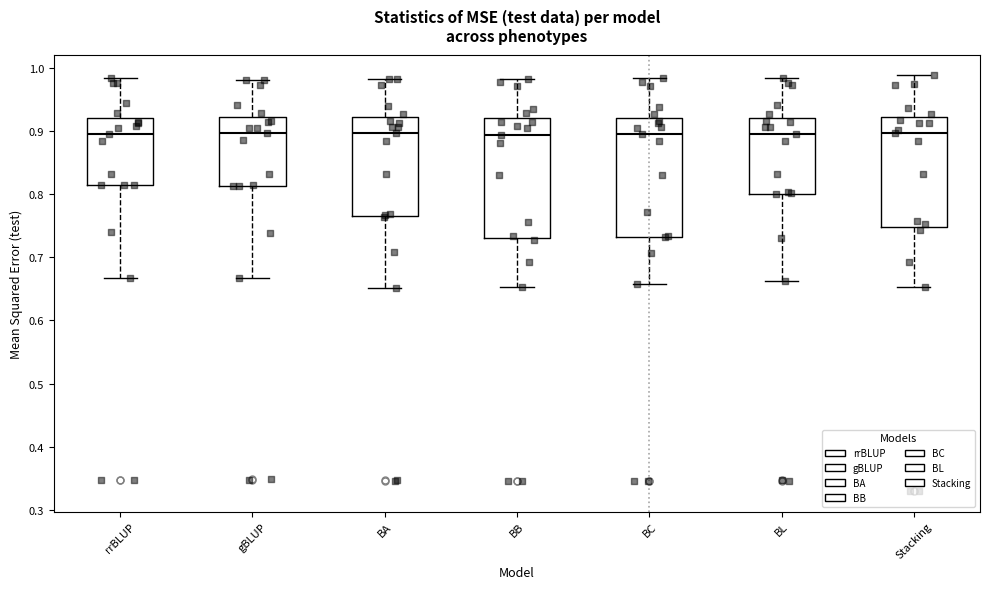

Reading left to right, read every box against the y-axis: the position of its median line, the range the box covers, and the ends of its whiskers. The values are not printed on the chart, so give them approximately, as read against the axis.

rrBLUP: median 0.90, box 0.81 to 0.92, whiskers 0.67 to 0.98
gBLUP: median 0.90, box 0.81 to 0.92, whiskers 0.67 to 0.98
BA: median 0.90, box 0.76 to 0.92, whiskers 0.65 to 0.98
BB: median 0.89, box 0.73 to 0.92, whiskers 0.65 to 0.98
BC: median 0.90, box 0.73 to 0.92, whiskers 0.66 to 0.98
BL: median 0.90, box 0.80 to 0.92, whiskers 0.66 to 0.98
Stacking: median 0.90, box 0.75 to 0.92, whiskers 0.65 to 0.99